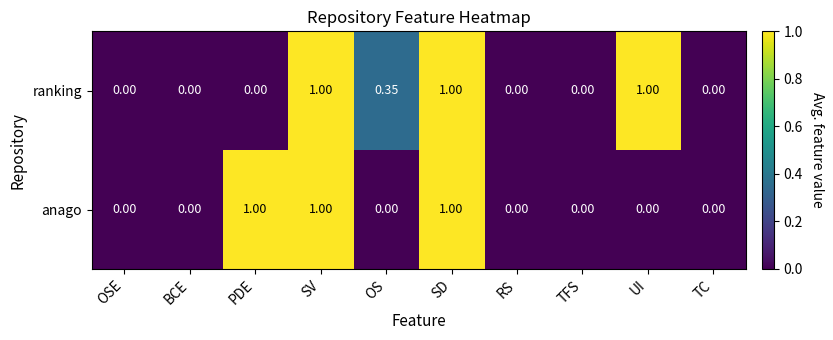

Which series has the largest total across all categories?

ranking